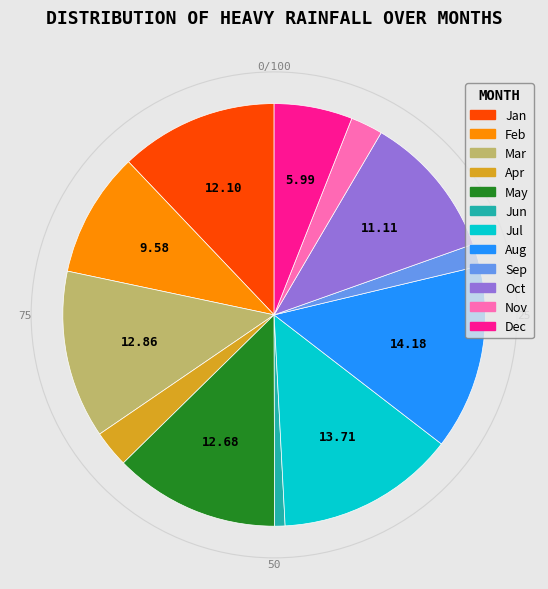

Is there any slice that represents more than half of the pie?

No